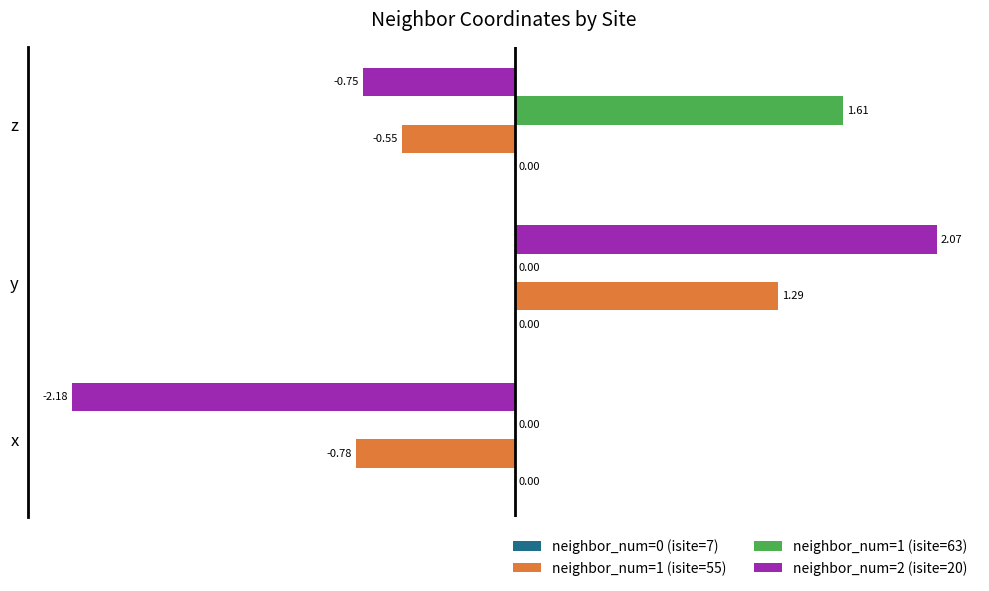

Which label corresponds to the largest value in the chart?

y